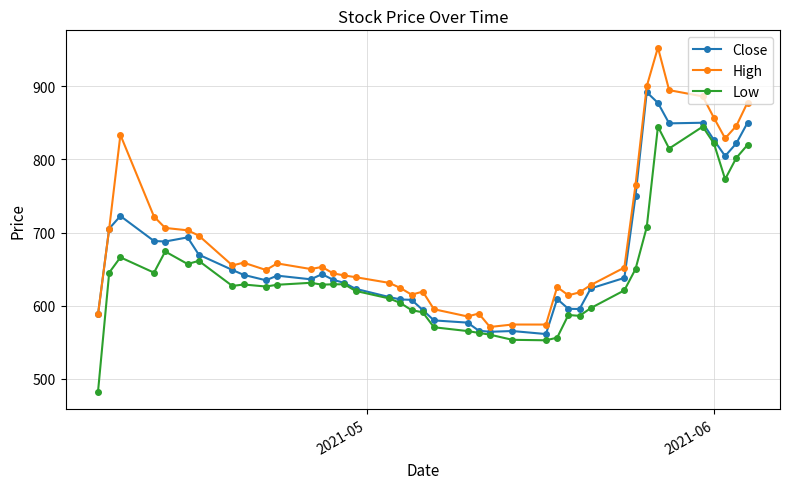

True or false: High and Low cross at least once.

False